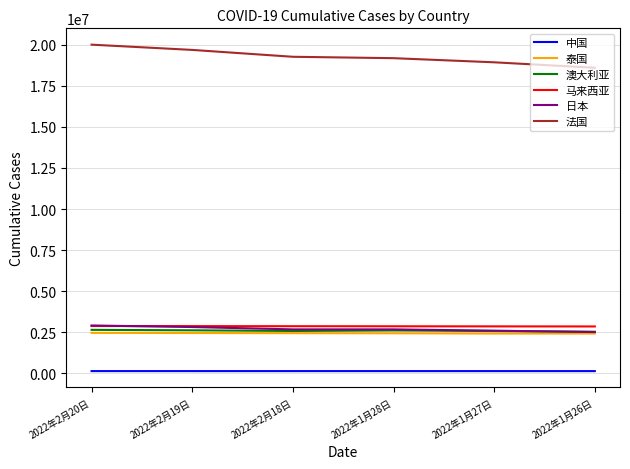

The value of 日本 at 2022年1月28日 is 3731168. True or false?

False